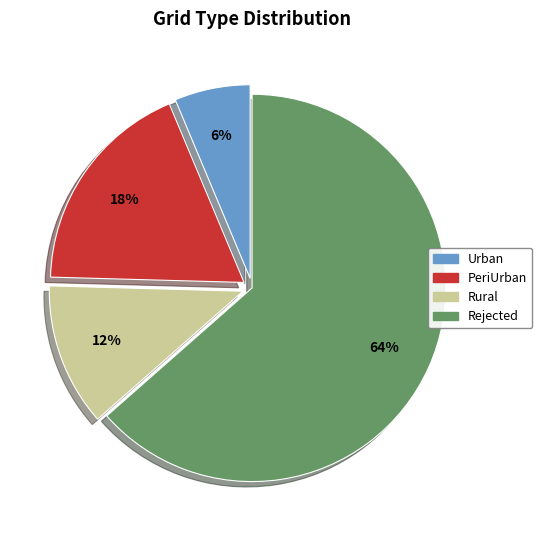

Between PeriUrban and Rural, which is larger?

PeriUrban